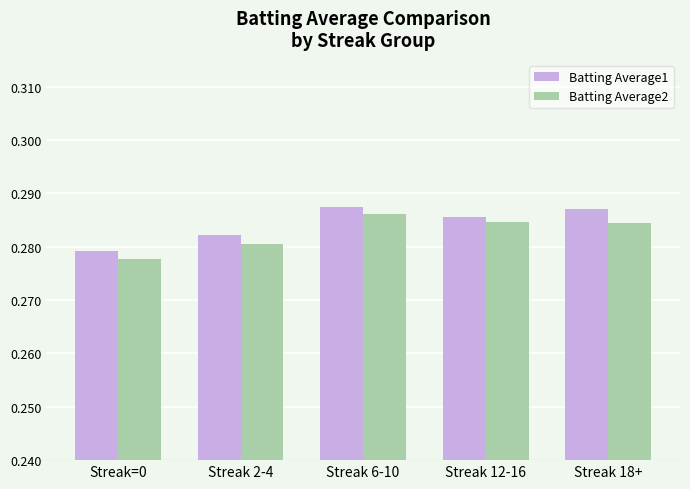

List the series in order of their peak value, highest first.

Batting Average1, Batting Average2